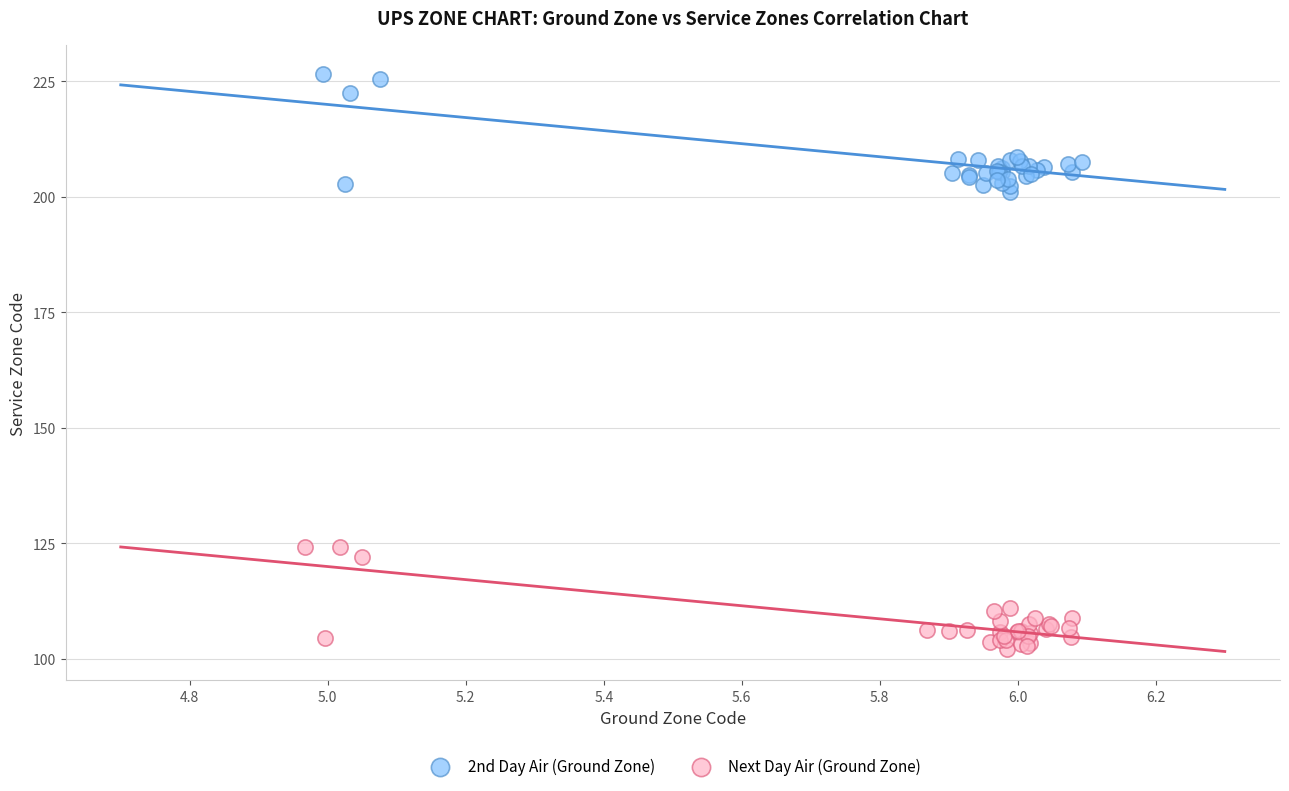

What are all the series names shown in the legend?

2nd Day Air (Ground Zone), Next Day Air (Ground Zone)